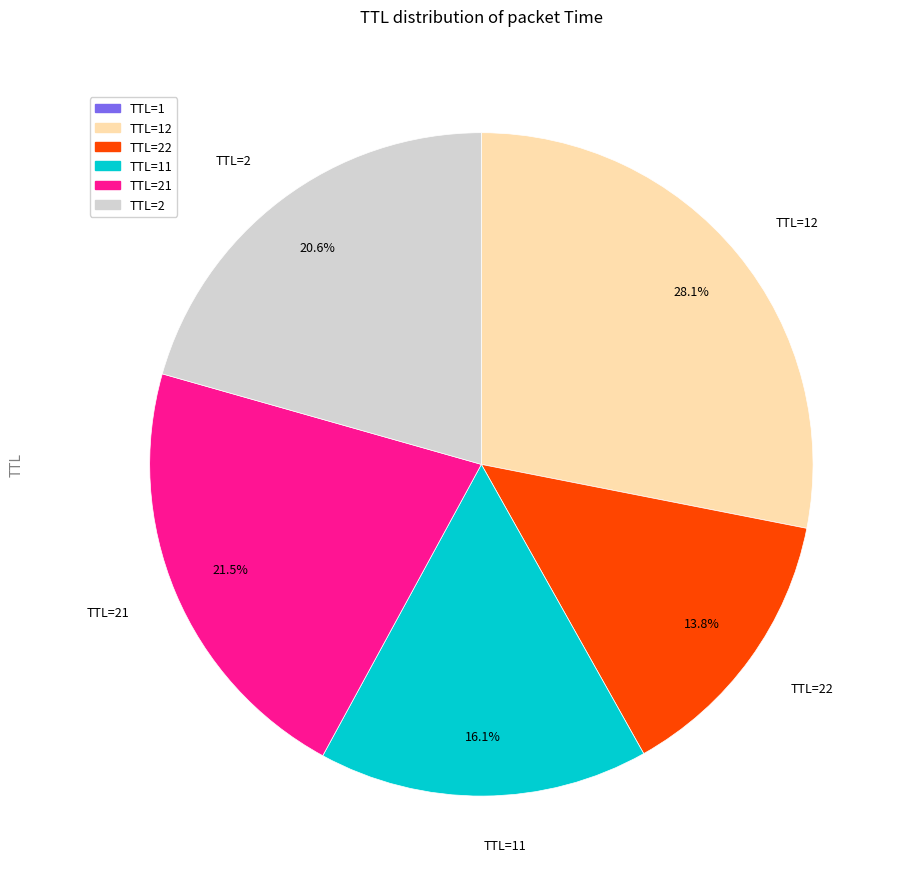

Is there a majority slice in this chart?

No